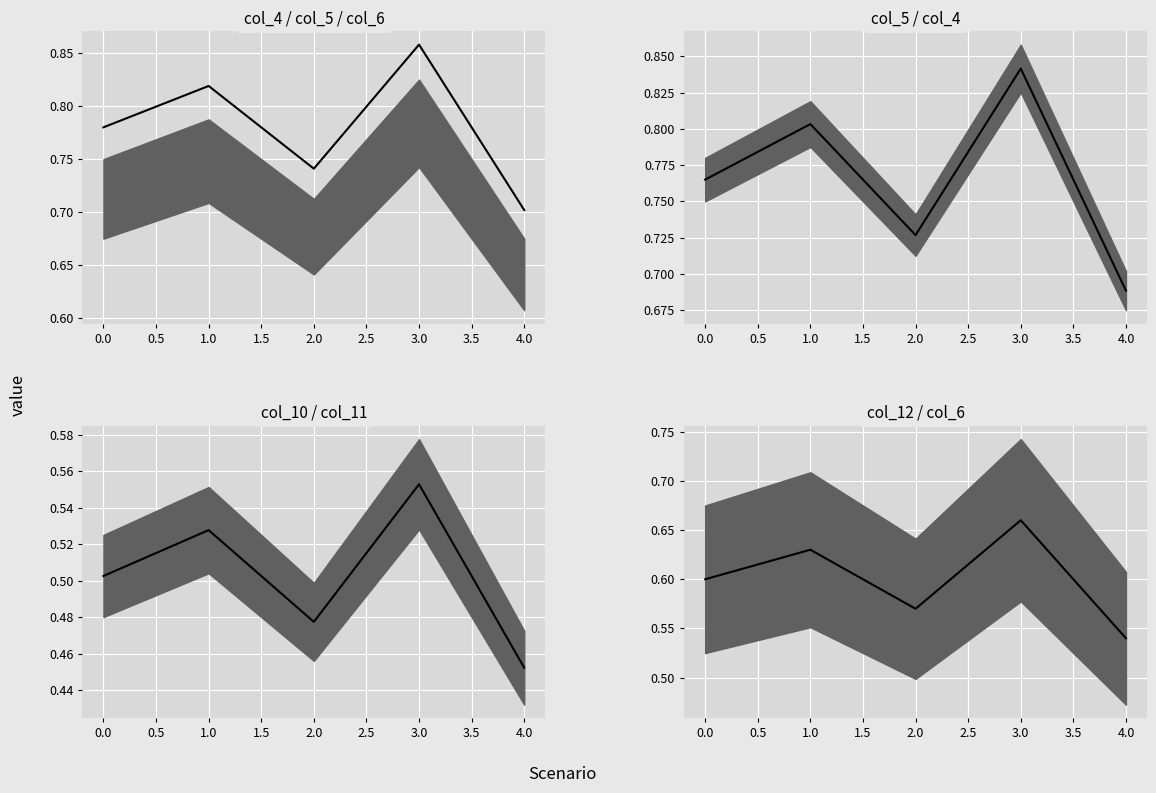

The chart shows a value of 0.8 at 2.0. True or false?

False